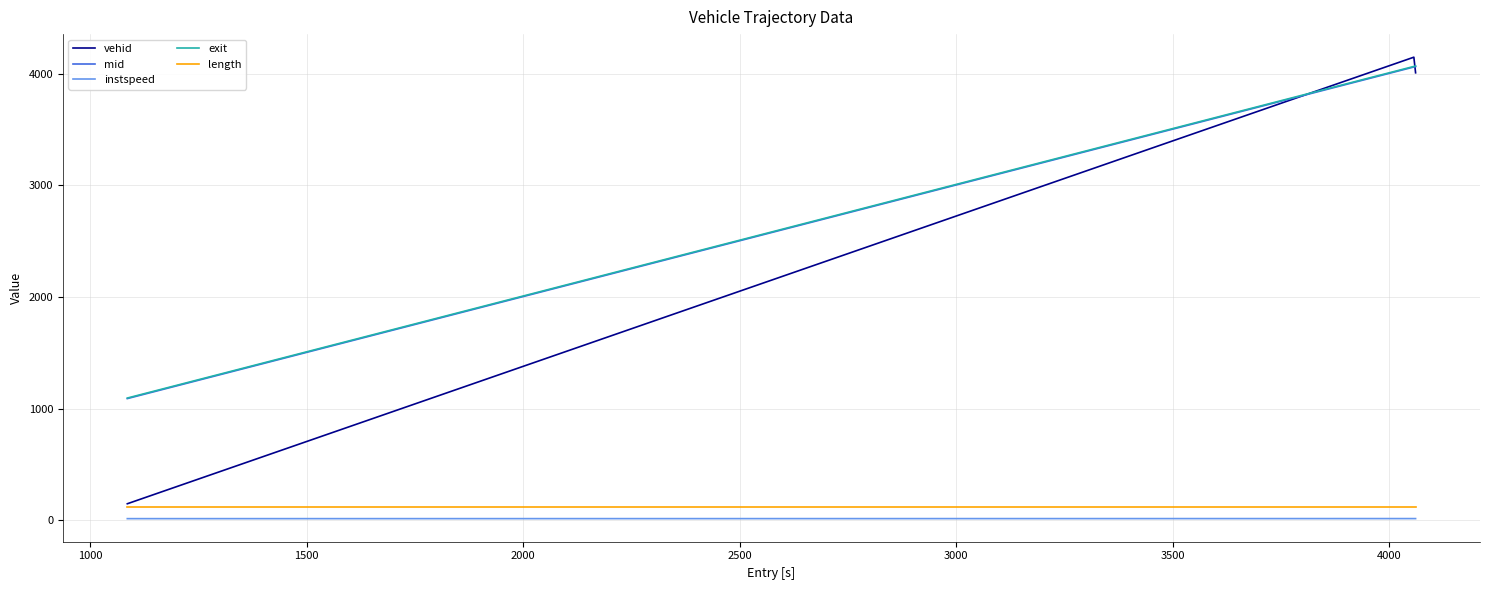

What is the lowest value of the vehid series?

147.0